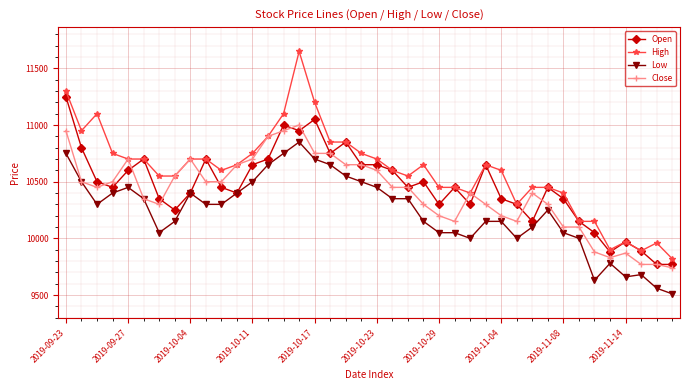

What is the minimum value shown in the chart?

9510